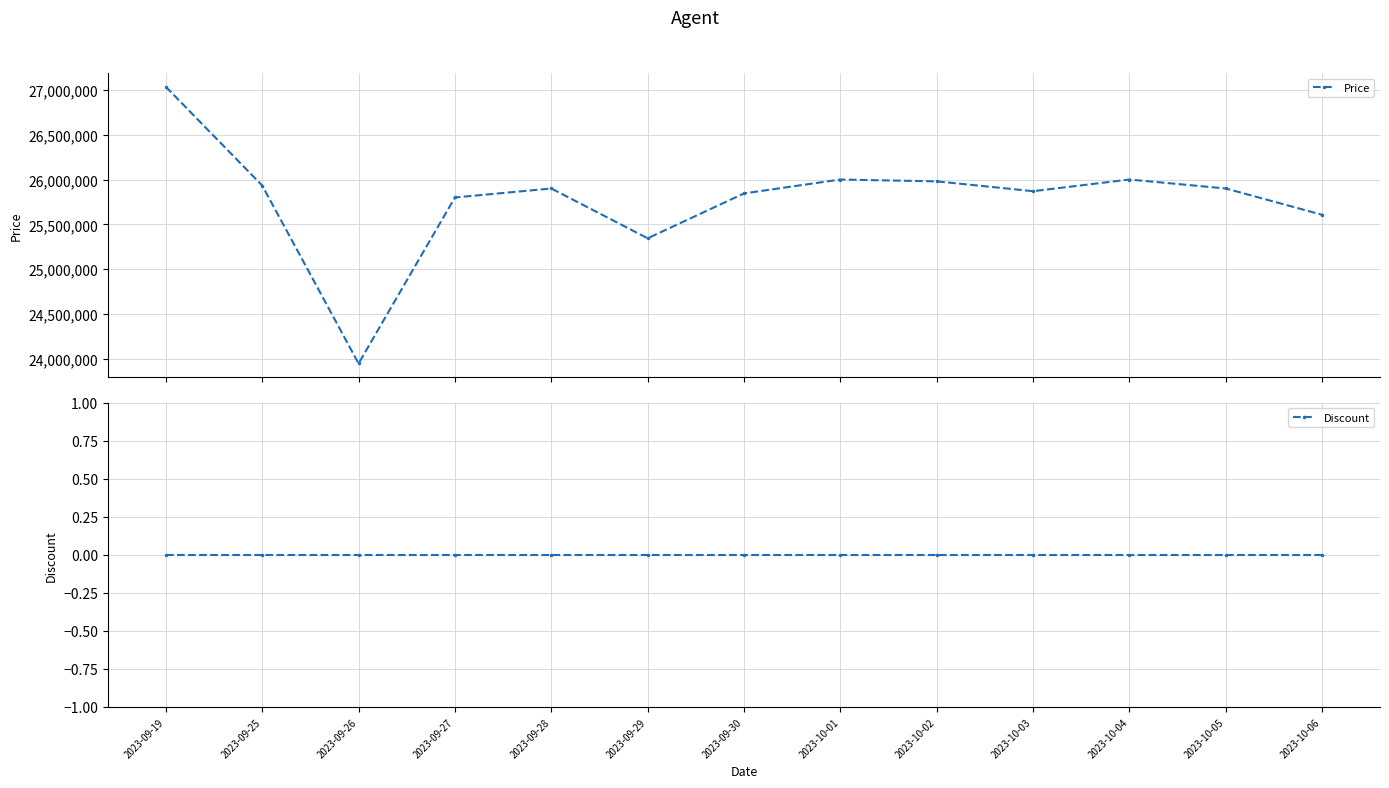

At how many categories does at least one series exceed 17082983?

13